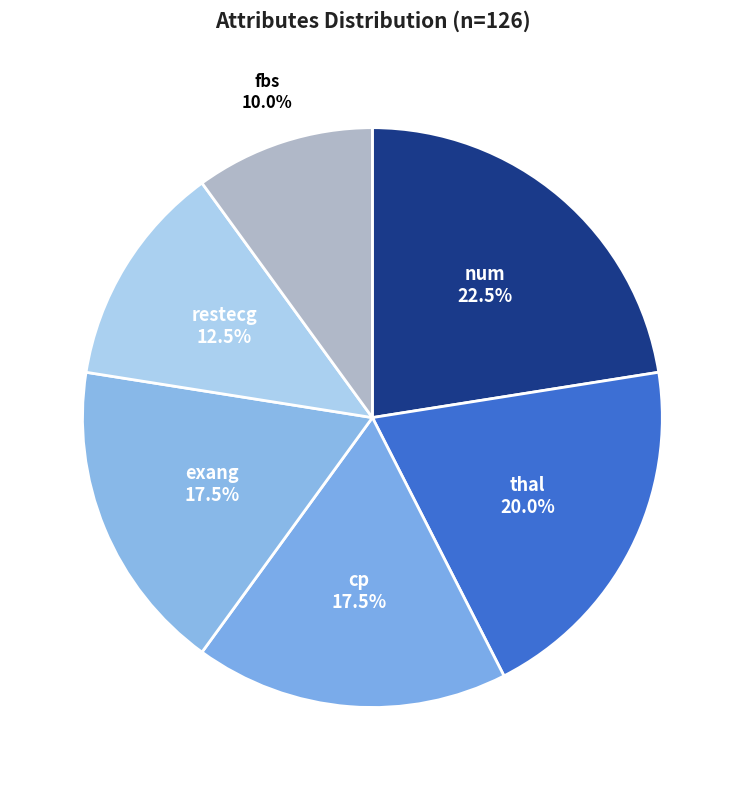

How many segments does this pie chart have?

6